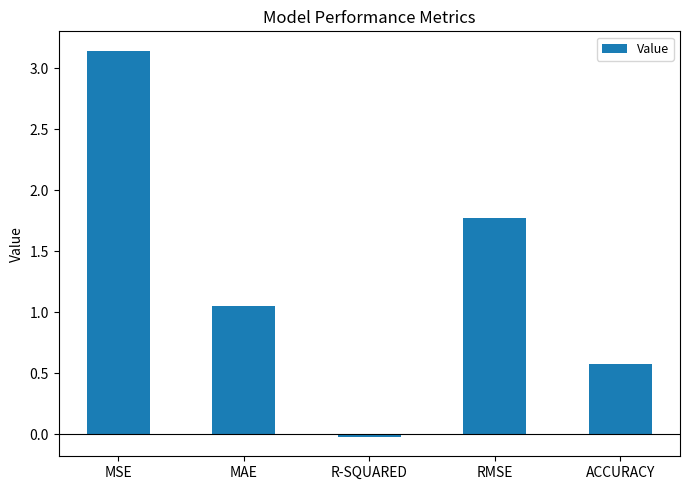

What is the sum of all values?

6.5